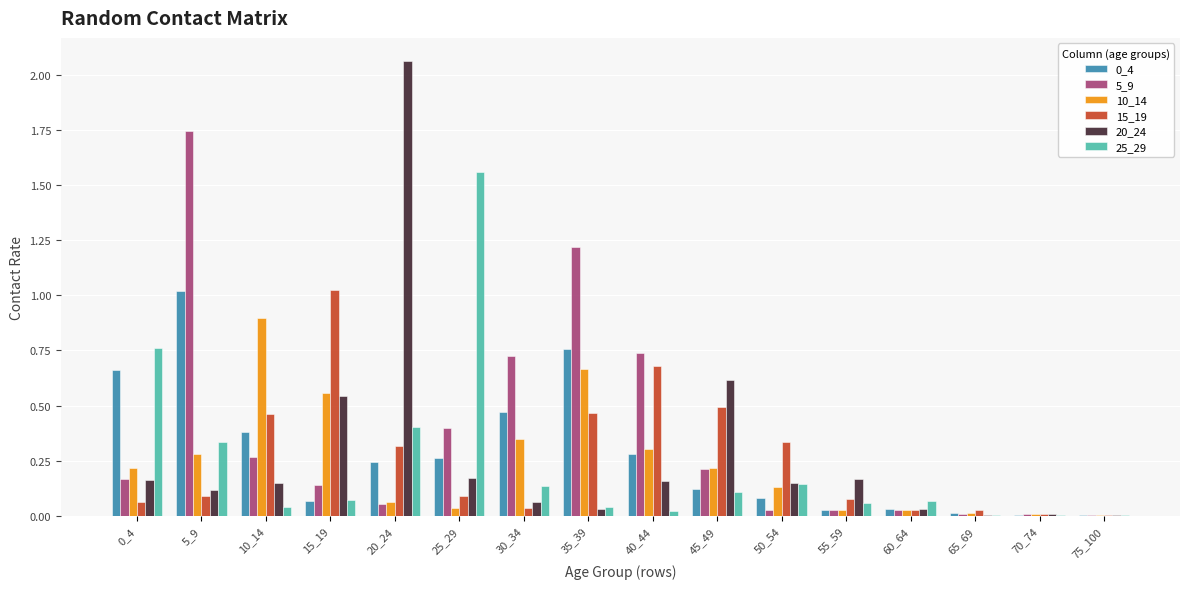

The value of 10_14 at 0_4 is 0.3. True or false?

False